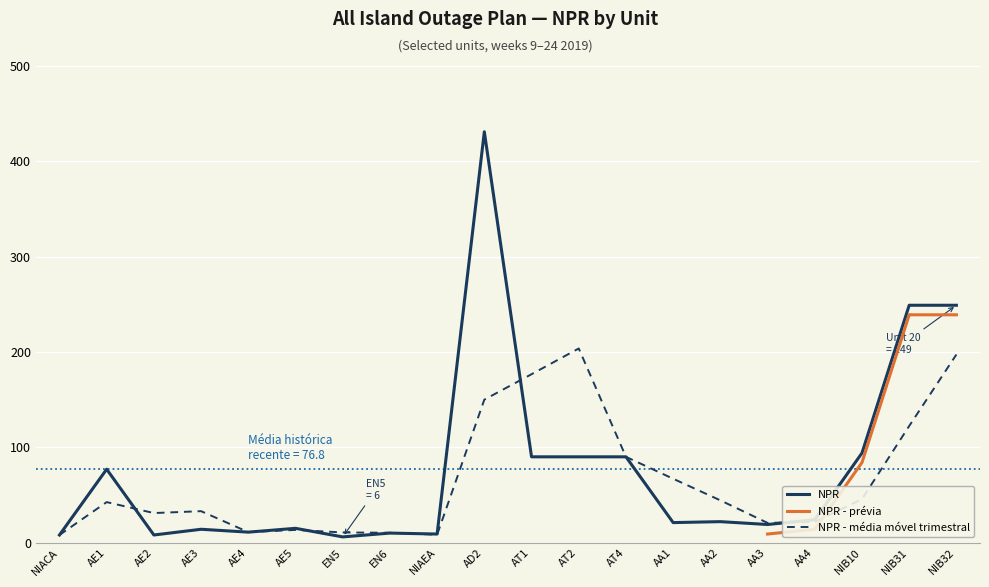

What is the sum of all Week 12 (Mon) values?

1537